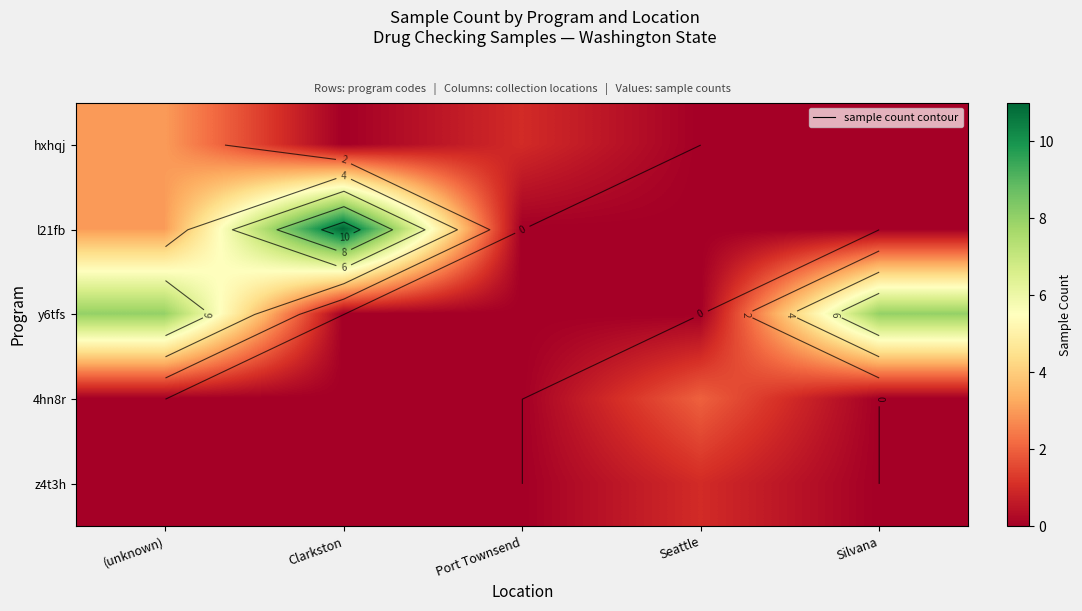

What is the maximum value for y6tfs?

8